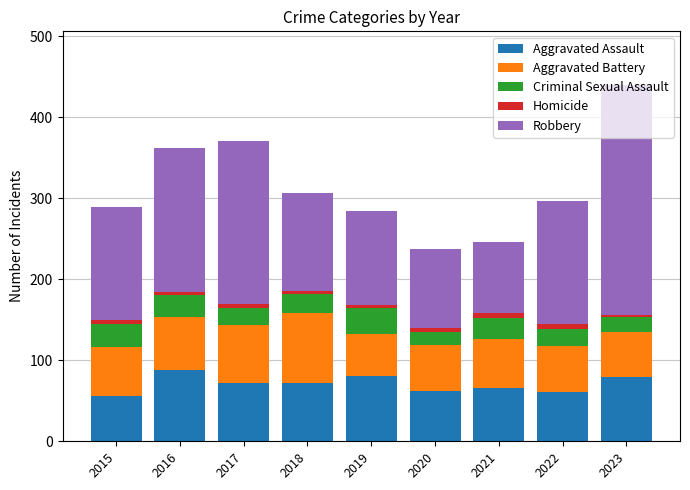

What are all the series names shown in the legend?

Aggravated Assault, Aggravated Battery, Criminal Sexual Assault, Homicide, Robbery